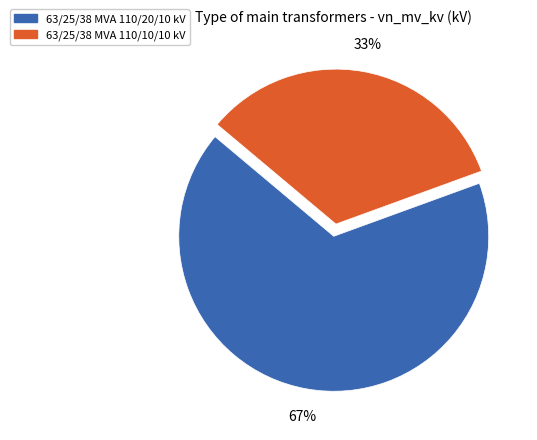

Which slice is the smallest?

63/25/38 MVA 110/10/10 kV